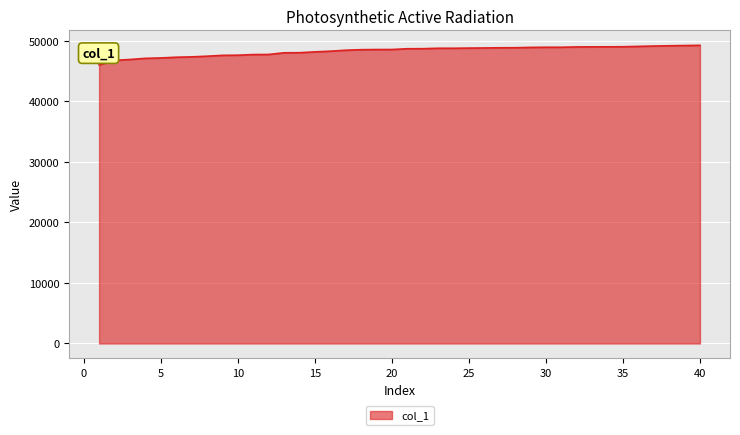

What is the maximum value shown in the chart?

49274